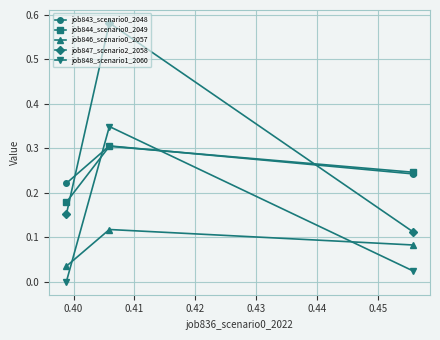

How many lines are shown in the chart?

5